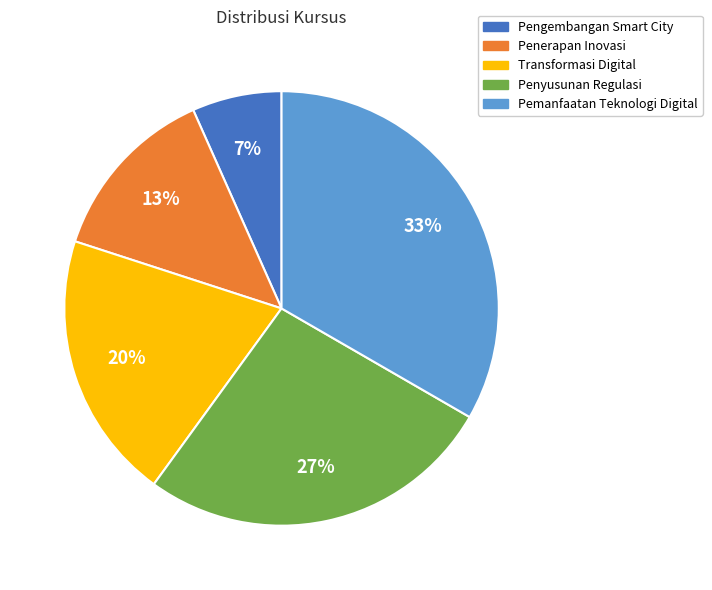

To the nearest percent, what is the combined percentage of Pemanfaatan Teknologi Digital and Transformasi Digital?

53%